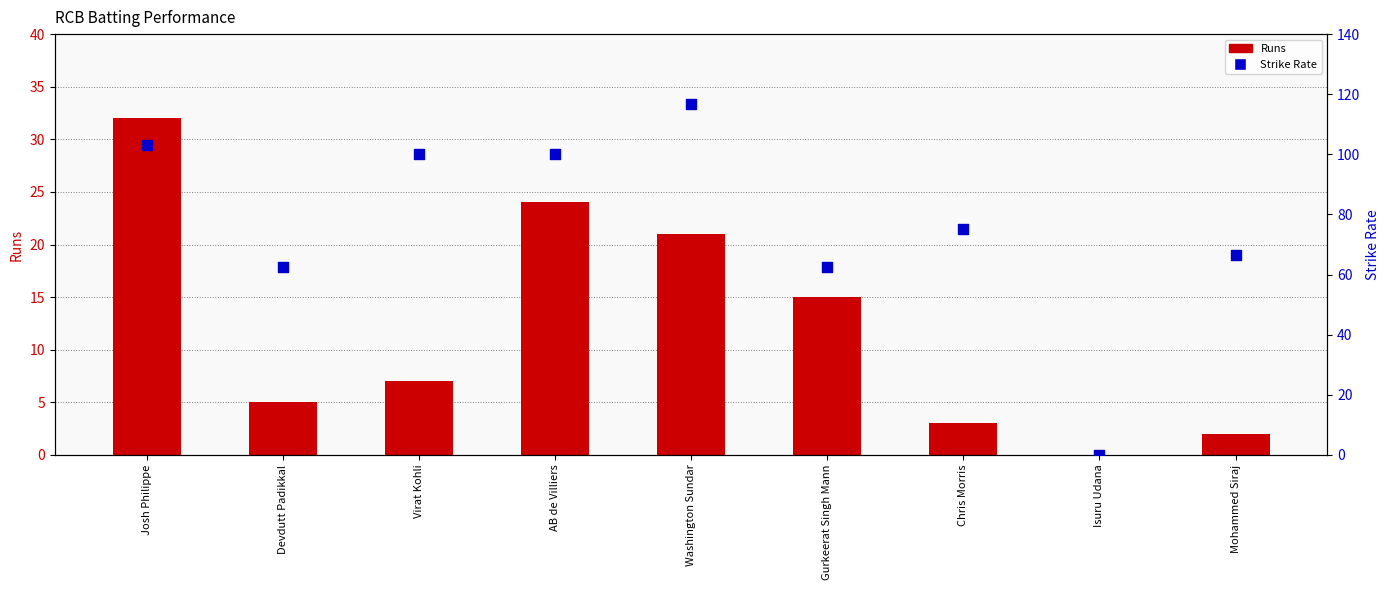

Which series reaches the maximum Y coordinate?

Strike Rate